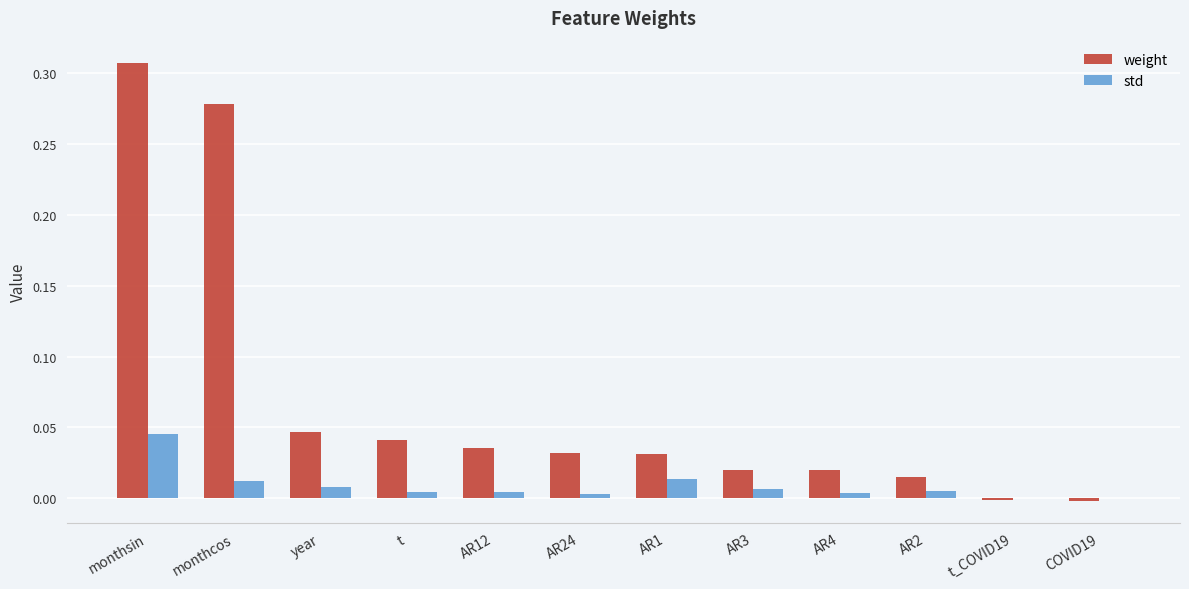

Count the number of data series in this chart.

2